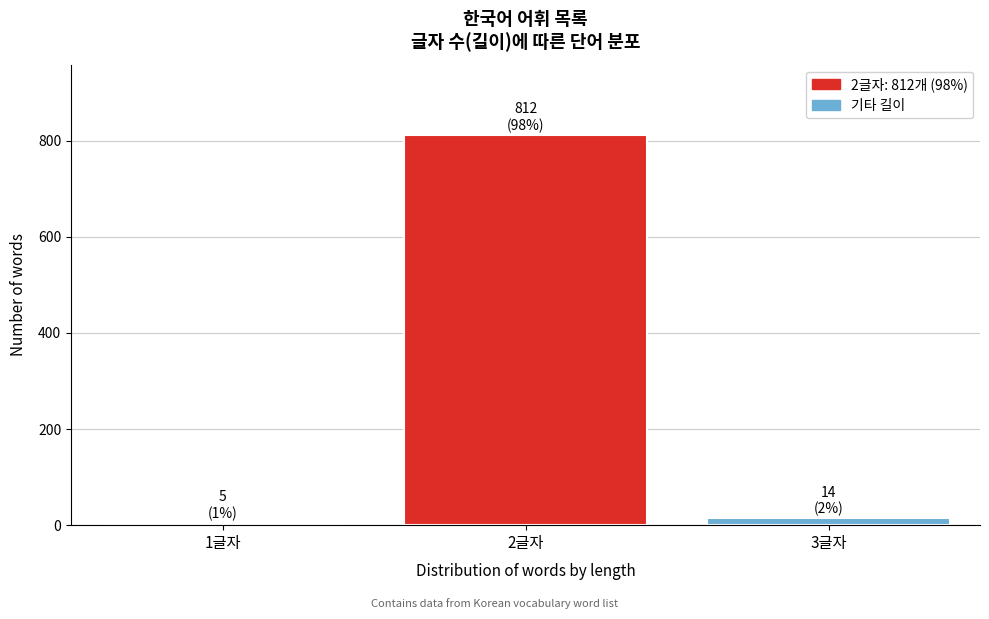

Reading left to right, what are all the values shown in this chart?

5	812	14